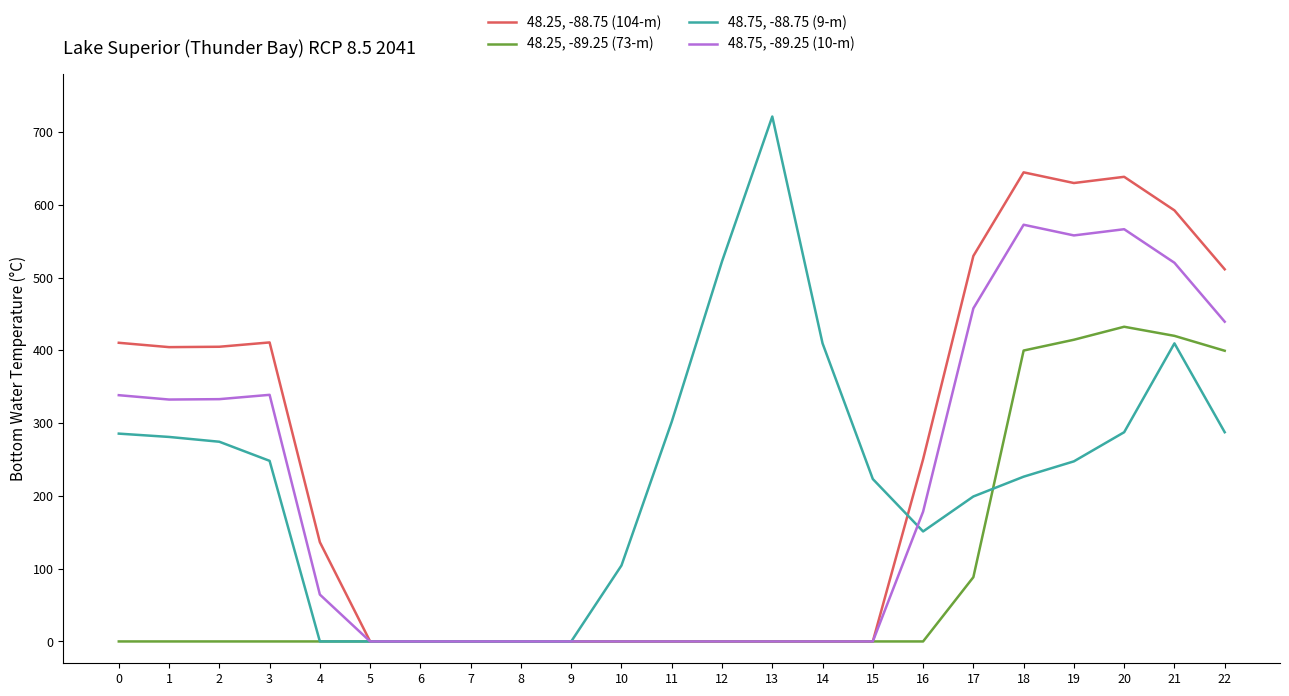

Which series ends up on top after the final intersection of 48.75, -88.75 (9-m) and 48.25, -89.25 (73-m)?

48.25, -89.25 (73-m)